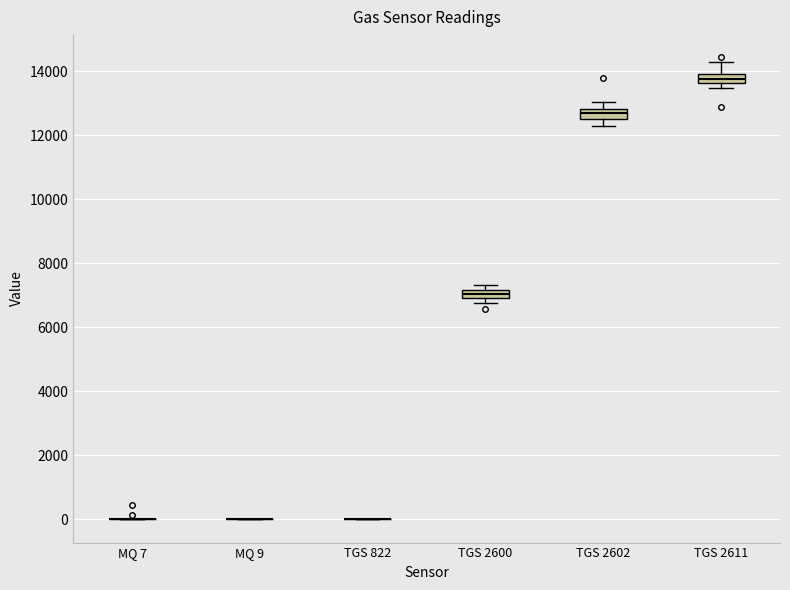

Where does the upper whisker of the box for TGS 2611 end on the y-axis? The values are not printed on the chart, so give them approximately, as read against the axis.

14200